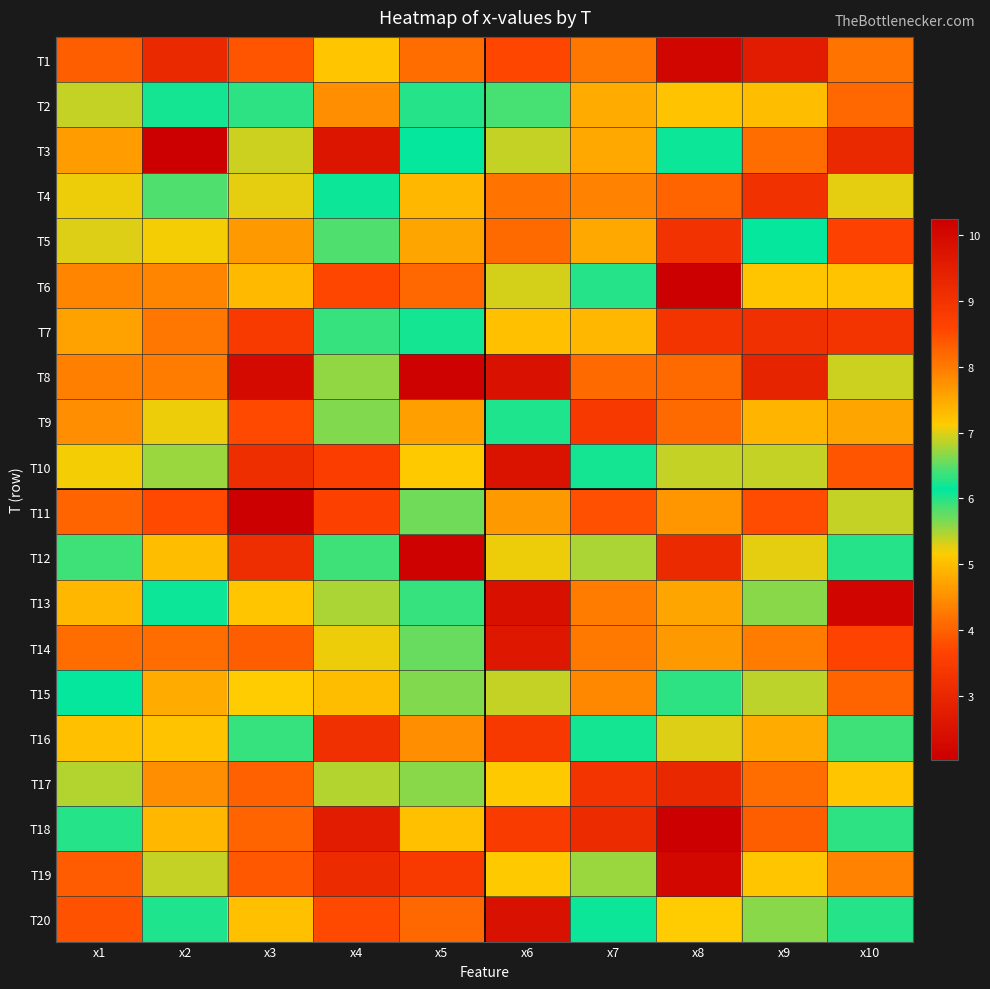

At how many categories does at least one series exceed 3?

10